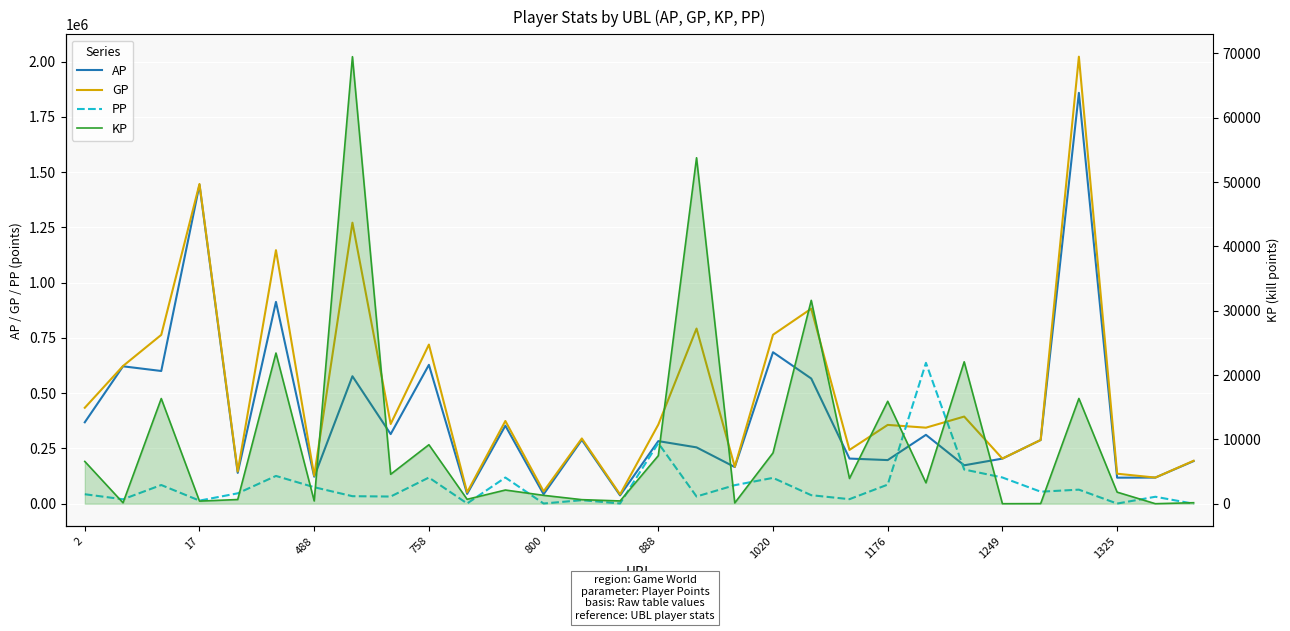

What is the total value across all series at 16?

1132251.7